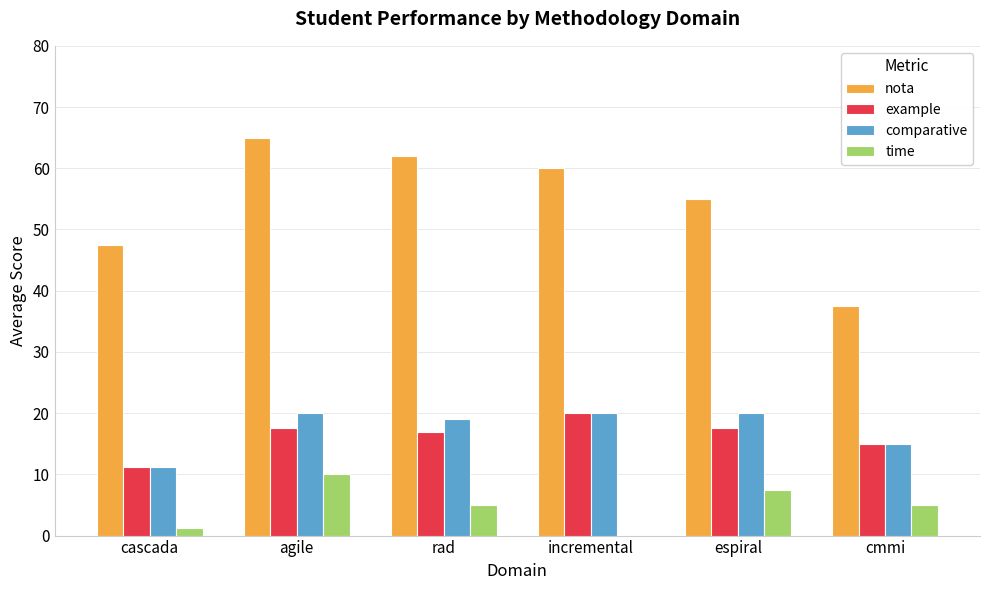

What is the greatest value displayed?

65.0